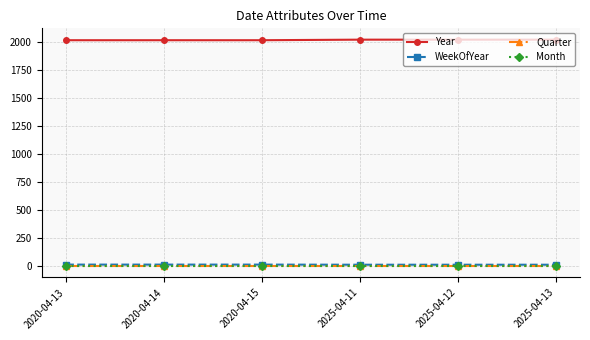

What is the sum of the WeekOfYear values at 2025-04-13 and 2020-04-14?

31